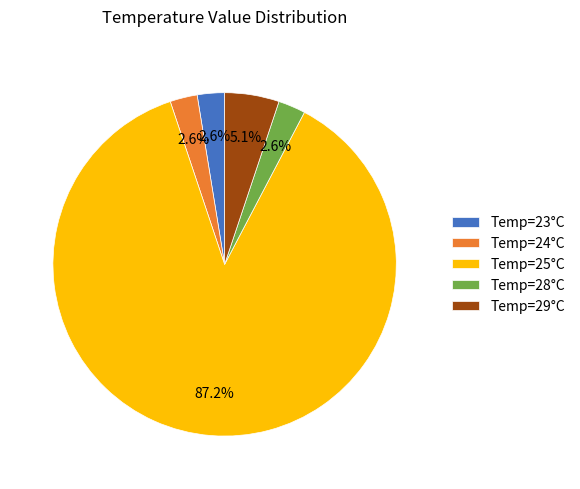

To the nearest percent, what is the difference between the largest and smallest slice percentages?

85%